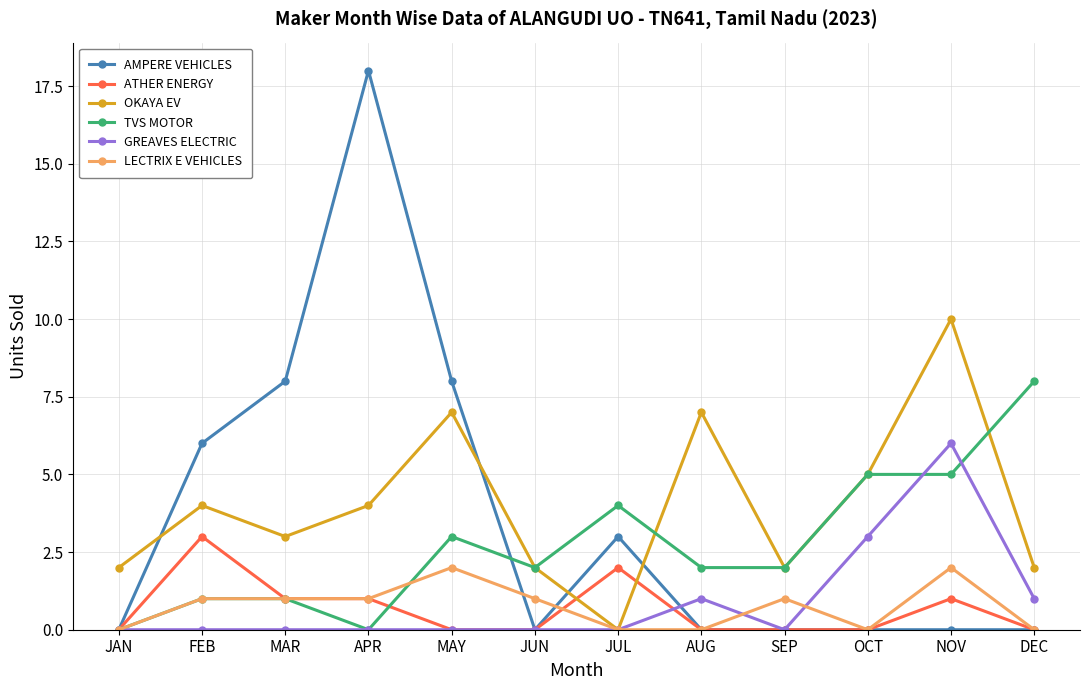

At which category does OKAYA EV reach its first local valley?

MAR